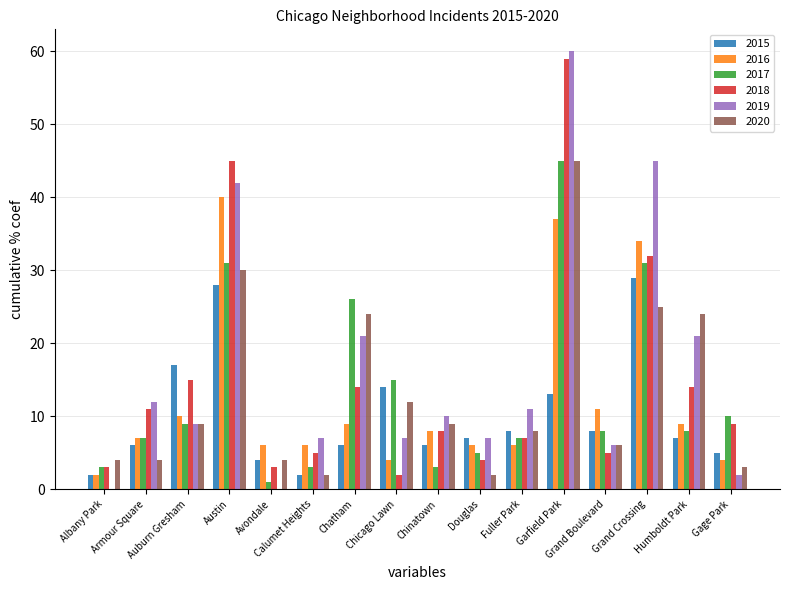

What are all the series names shown in the legend?

2015, 2016, 2017, 2018, 2019, 2020